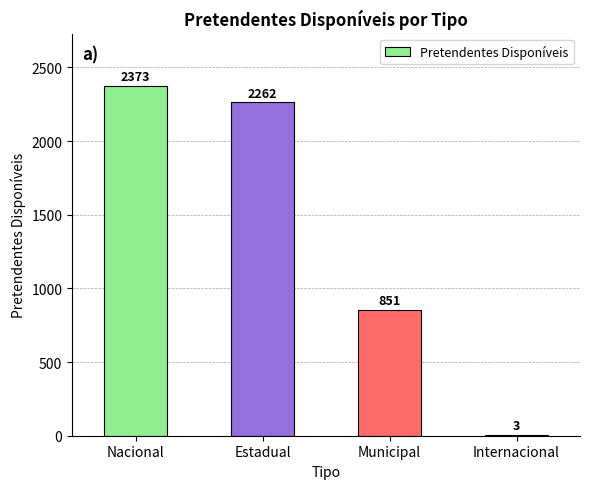

What is the sum of the values at Nacional and Estadual?

4635